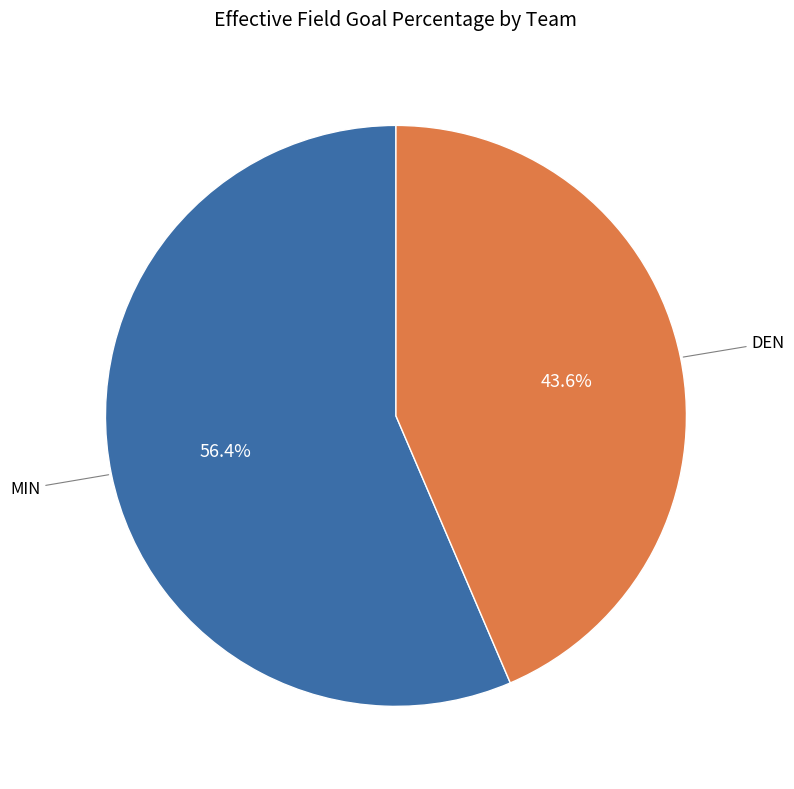

Is there a majority slice in this chart?

Yes